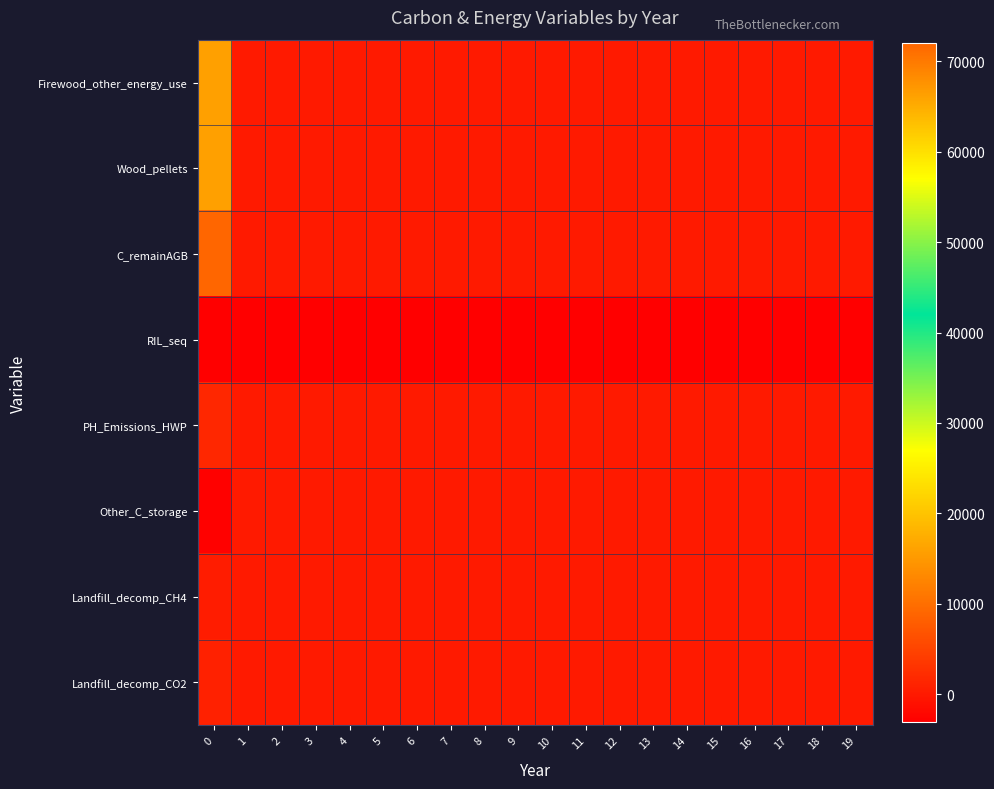

Rank the series at 6 from highest to lowest value.

Firewood_other_energy_use, Wood_pellets, C_remainAGB, PH_Emissions_HWP, Other_C_storage, Landfill_decomp_CH4, Landfill_decomp_CO2, RIL_seq